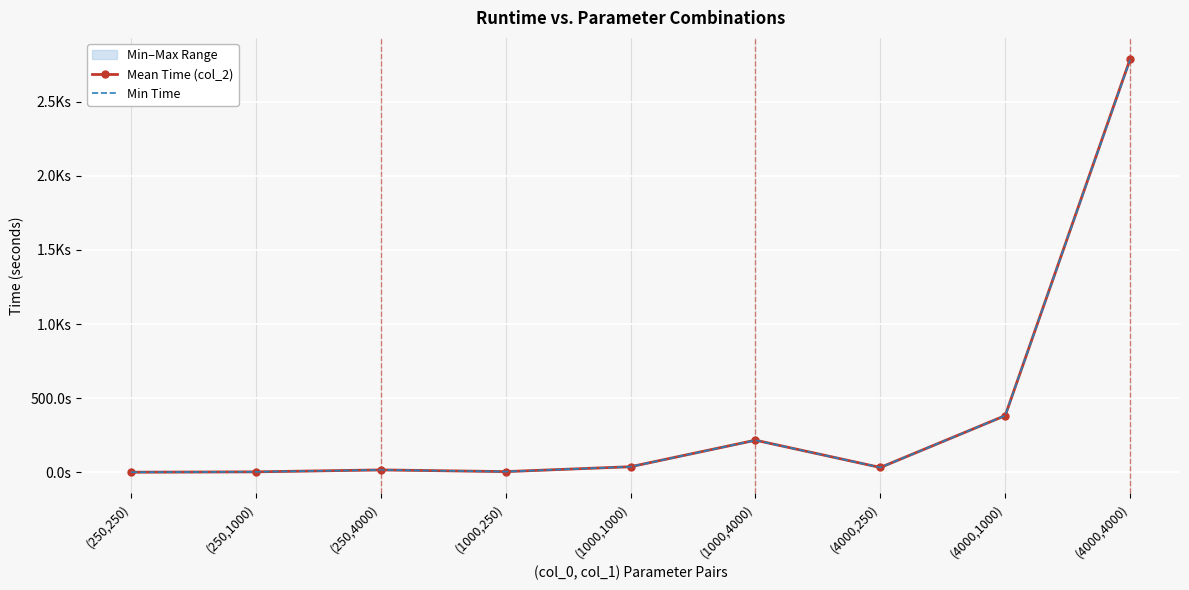

How many lines are shown in the chart?

2